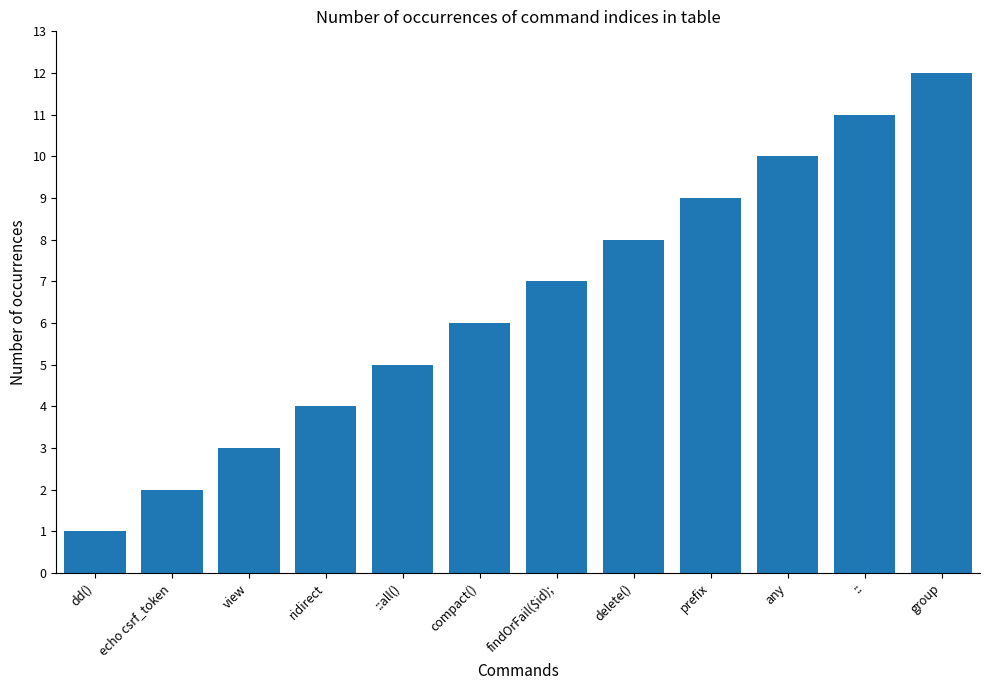

Count the number of data series in this chart.

1